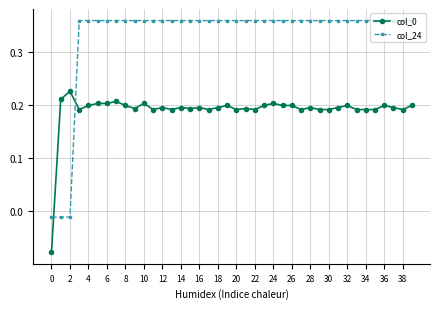

True or false: col_24 and col_0 intersect in this chart.

True